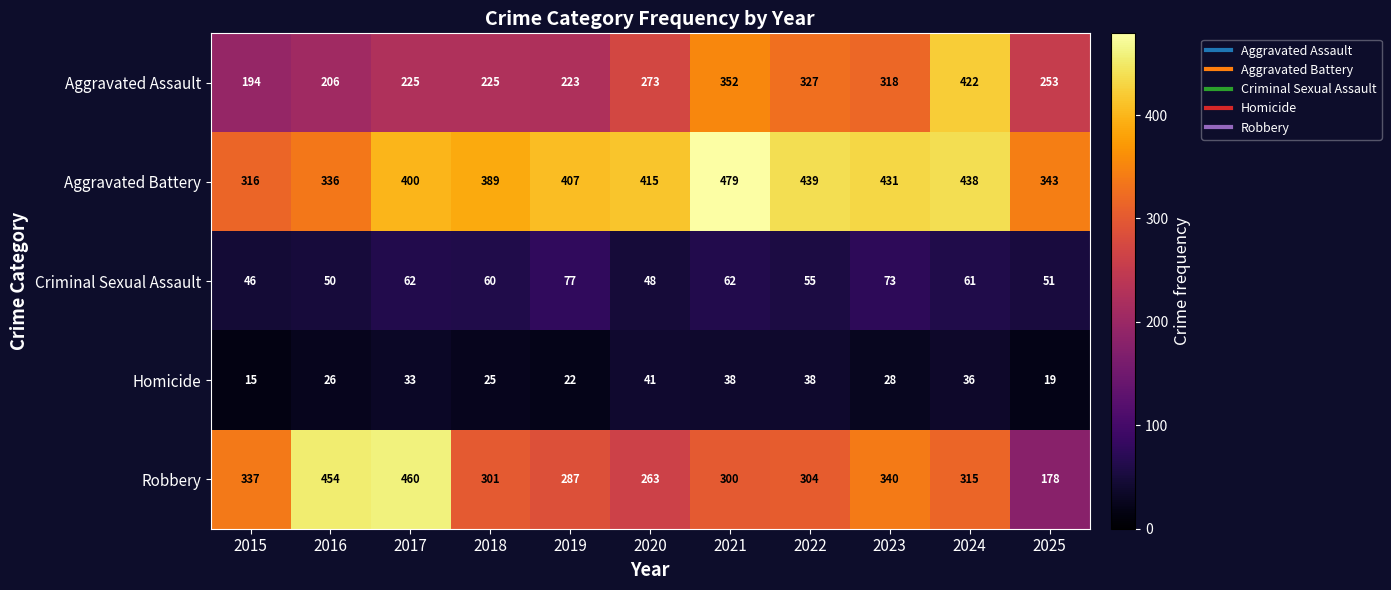

The Homicide series shows 37 at 2019. True or false?

False